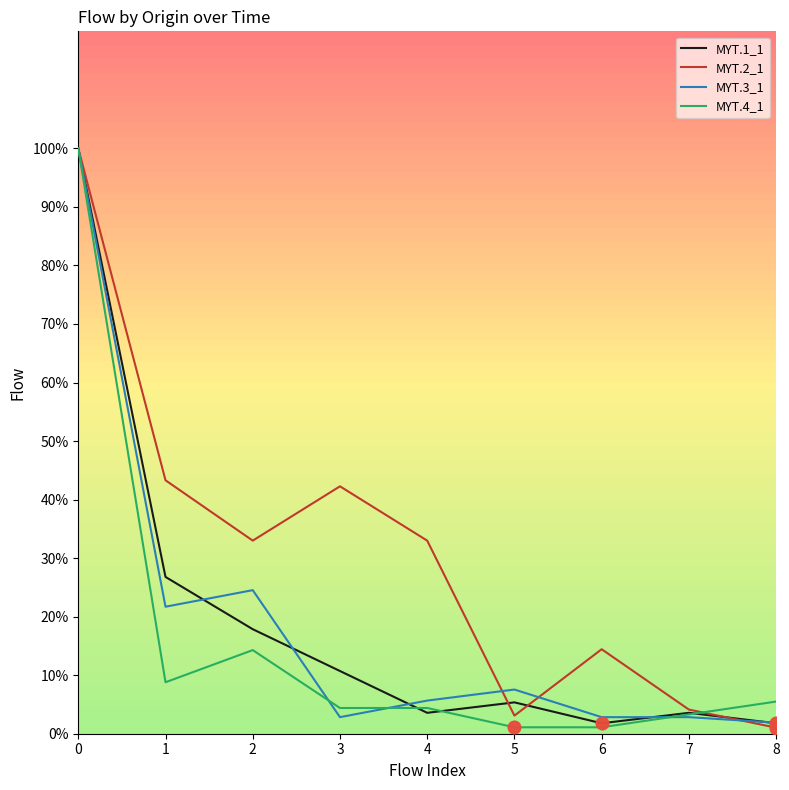

Is the value of MYT.3_1 at 8 greater than the value of MYT.2_1 at 6?

No